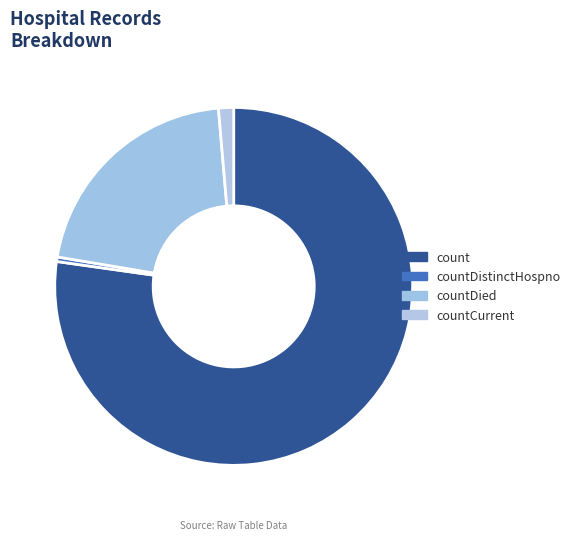

How many slices are in this pie chart?

4